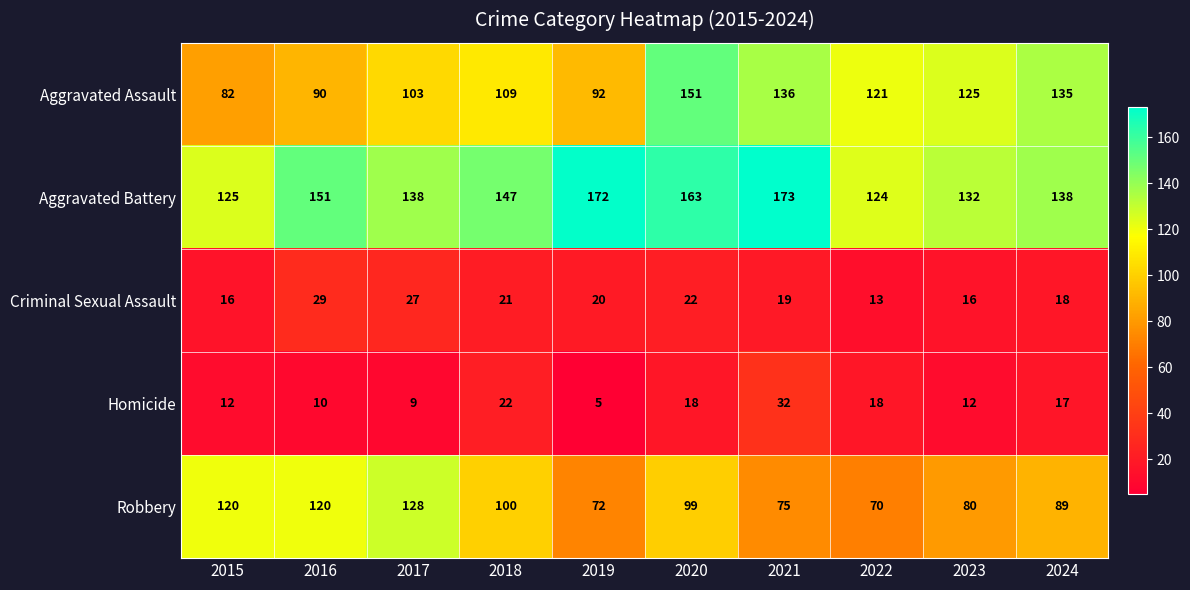

At 2015, list the series in order from smallest to largest.

Homicide, Criminal Sexual Assault, Aggravated Assault, Robbery, Aggravated Battery